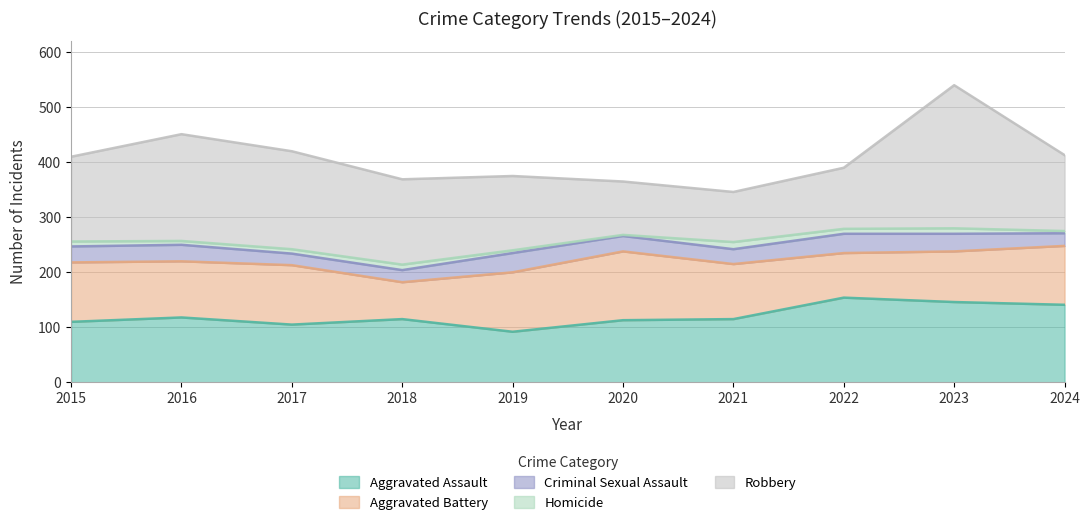

What is the difference between the maximum and second lowest values in the Criminal Sexual Assault series?

13